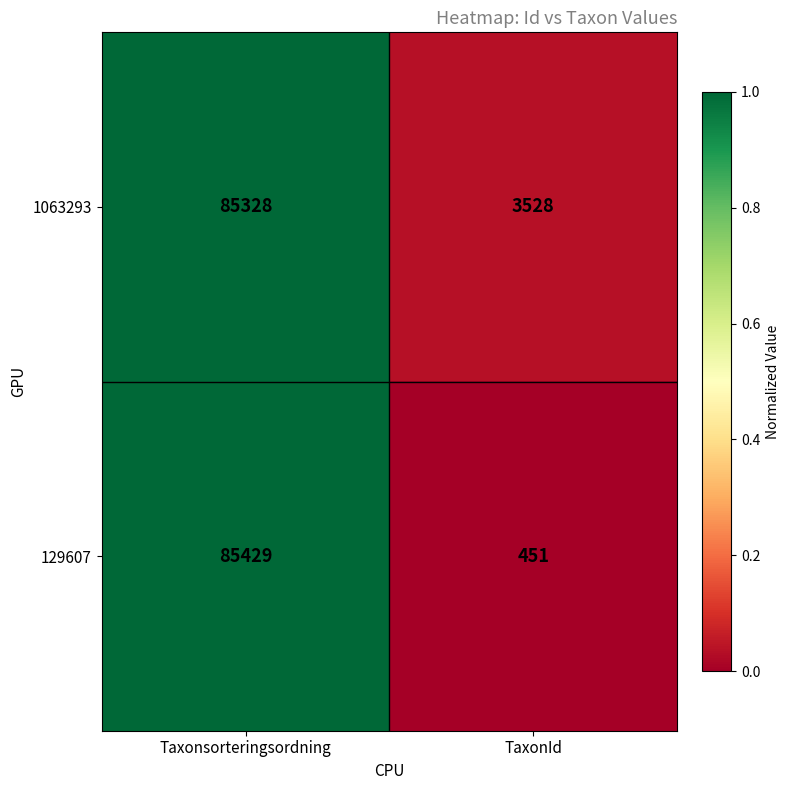

How many values in the 129607 series are below 85429?

1